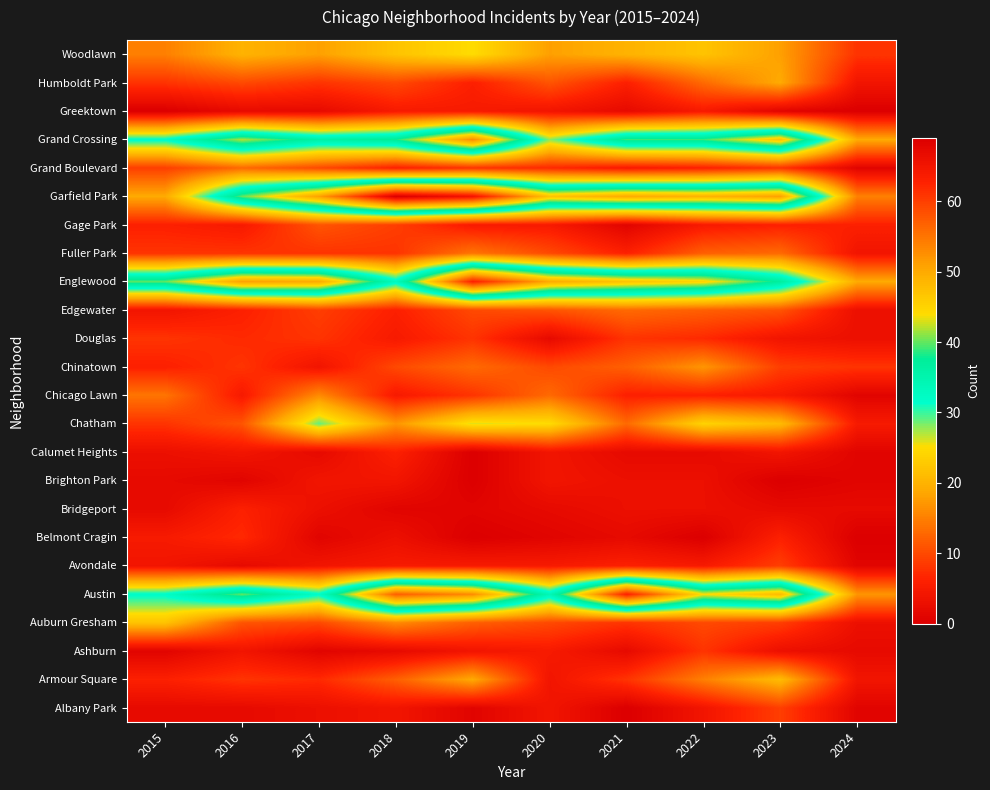

Reading left to right, extract all data points from this chart.

Albany Park: 2015=2	2016=2	2017=3	2018=4	2019=1	2020=4	2021=0	2022=4	2023=9	2024=1
Armour Square: 2015=6	2016=8	2017=7	2018=12	2019=19	2020=4	2021=8	2022=15	2023=21	2024=4
Ashburn: 2015=1	2016=4	2017=1	2018=2	2019=4	2020=5	2021=2	2022=8	2023=3	2024=2
Auburn Gresham: 2015=22	2016=11	2017=10	2018=16	2019=12	2020=10	2021=8	2022=10	2023=9	2024=3
Austin: 2015=32	2016=40	2017=32	2018=57	2019=53	2020=34	2021=63	2022=44	2023=48	2024=17
Avondale: 2015=4	2016=2	2017=4	2018=5	2019=5	2020=5	2021=6	2022=5	2023=9	2024=1
Belmont Cragin: 2015=5	2016=7	2017=1	2018=3	2019=0	2020=1	2021=2	2022=0	2023=6	2024=0
Bridgeport: 2015=2	2016=6	2017=3	2018=1	2019=1	2020=2	2021=3	2022=3	2023=2	2024=2
Brighton Park: 2015=2	2016=1	2017=4	2018=4	2019=0	2020=4	2021=3	2022=3	2023=0	2024=1
Calumet Heights: 2015=3	2016=4	2017=2	2018=6	2019=0	2020=4	2021=2	2022=2	2023=4	2024=1
Chatham: 2015=8	2016=11	2017=29	2018=17	2019=26	2020=25	2021=13	2022=24	2023=21	2024=5
Chicago Lawn: 2015=14	2016=5	2017=16	2018=5	2019=8	2020=13	2021=6	2022=6	2023=5	2024=1
Chinatown: 2015=6	2016=8	2017=4	2018=10	2019=13	2020=10	2021=12	2022=17	2023=9	2024=8
Douglas: 2015=8	2016=7	2017=8	2018=5	2019=8	2020=2	2021=8	2022=7	2023=4	2024=3
Edgewater: 2015=4	2016=6	2017=9	2018=6	2019=10	2020=11	2021=13	2022=12	2023=11	2024=3
Englewood: 2015=40	2016=51	2017=50	2018=33	2019=63	2020=50	2021=47	2022=45	2023=37	2024=19
Fuller Park: 2015=8	2016=8	2017=8	2018=8	2019=14	2020=10	2021=6	2022=12	2023=13	2024=4
Gage Park: 2015=6	2016=5	2017=11	2018=9	2019=5	2020=5	2021=1	2022=5	2023=6	2024=6
Garfield Park: 2015=19	2016=40	2017=51	2018=69	2019=65	2020=47	2021=50	2022=49	2023=51	2024=15
Grand Boulevard: 2015=9	2016=13	2017=10	2018=6	2019=8	2020=7	2021=5	2022=6	2023=8	2024=1
Grand Crossing: 2015=32	2016=42	2017=36	2018=38	2019=53	2020=28	2021=39	2022=39	2023=47	2024=19
Greektown: 2015=0	2016=2	2017=2	2018=5	2019=5	2020=4	2021=2	2022=5	2023=1	2024=0
Humboldt Park: 2015=8	2016=10	2017=8	2018=10	2019=6	2020=11	2021=6	2022=13	2023=19	2024=4
Woodlawn: 2015=15	2016=20	2017=18	2018=22	2019=25	2020=18	2021=20	2022=22	2023=18	2024=8